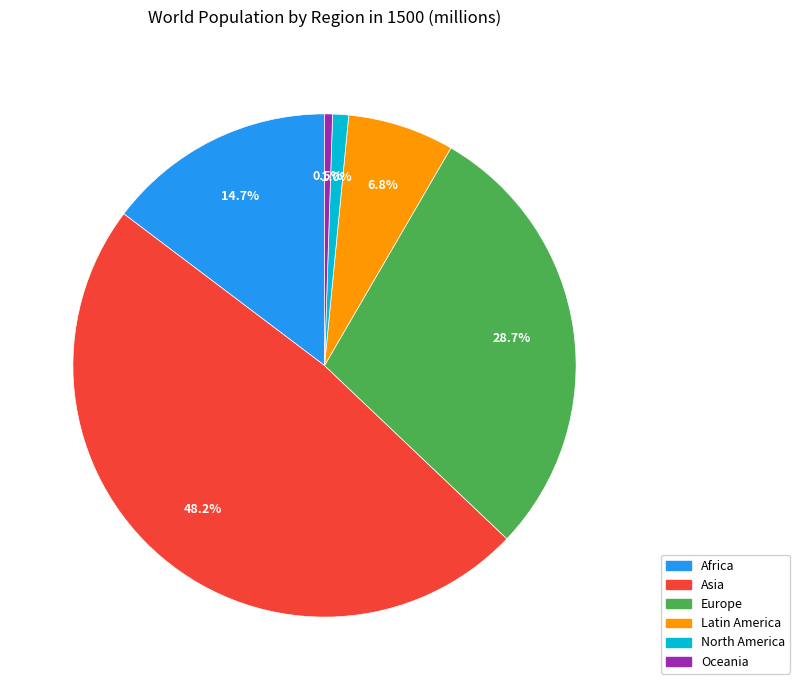

To the nearest percent, what is the combined percentage of North America and Europe?

30%